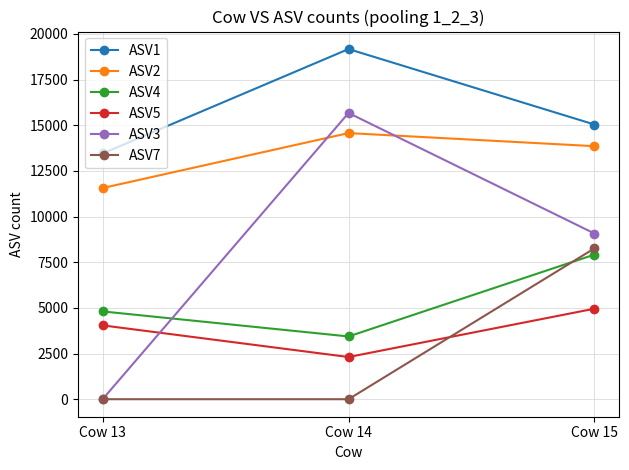

Rank the categories by ASV3 value from highest to lowest.

Cow 14, Cow 15, Cow 13